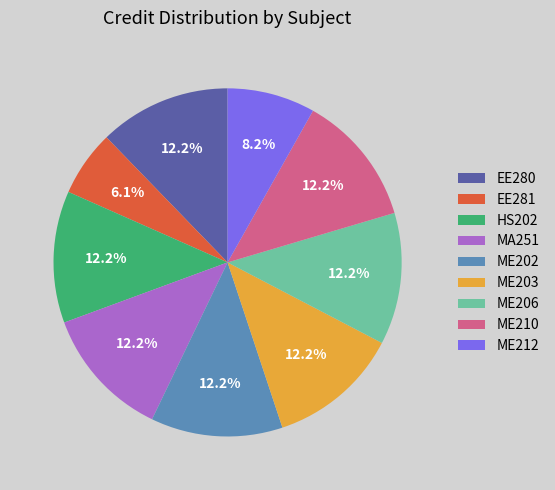

How many segments does this pie chart have?

9